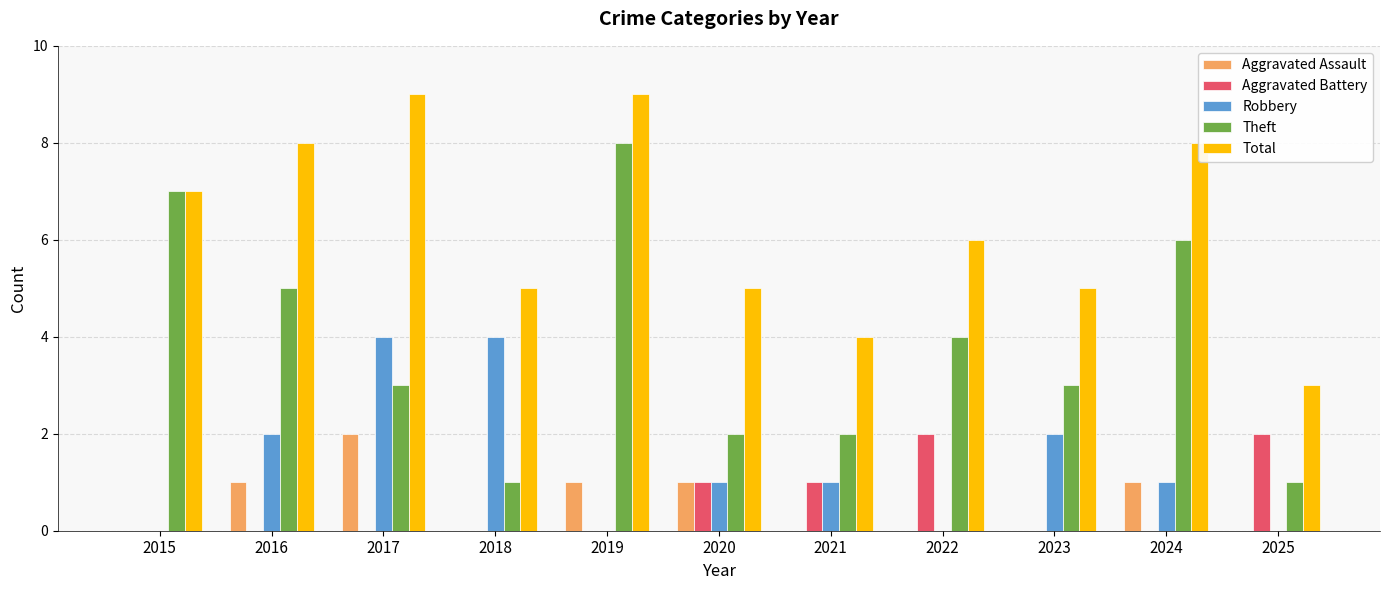

What is the approximate value of Total at 2015?

7